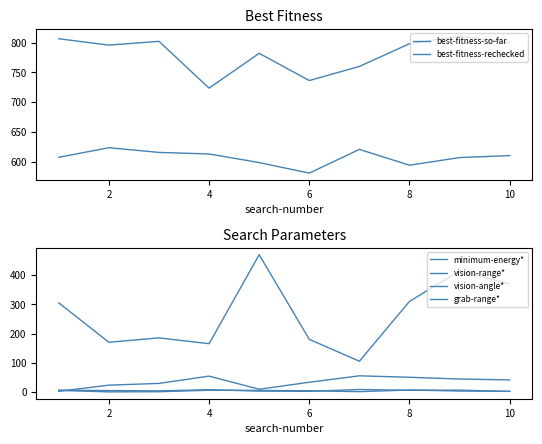

How many data points does each series have?

10